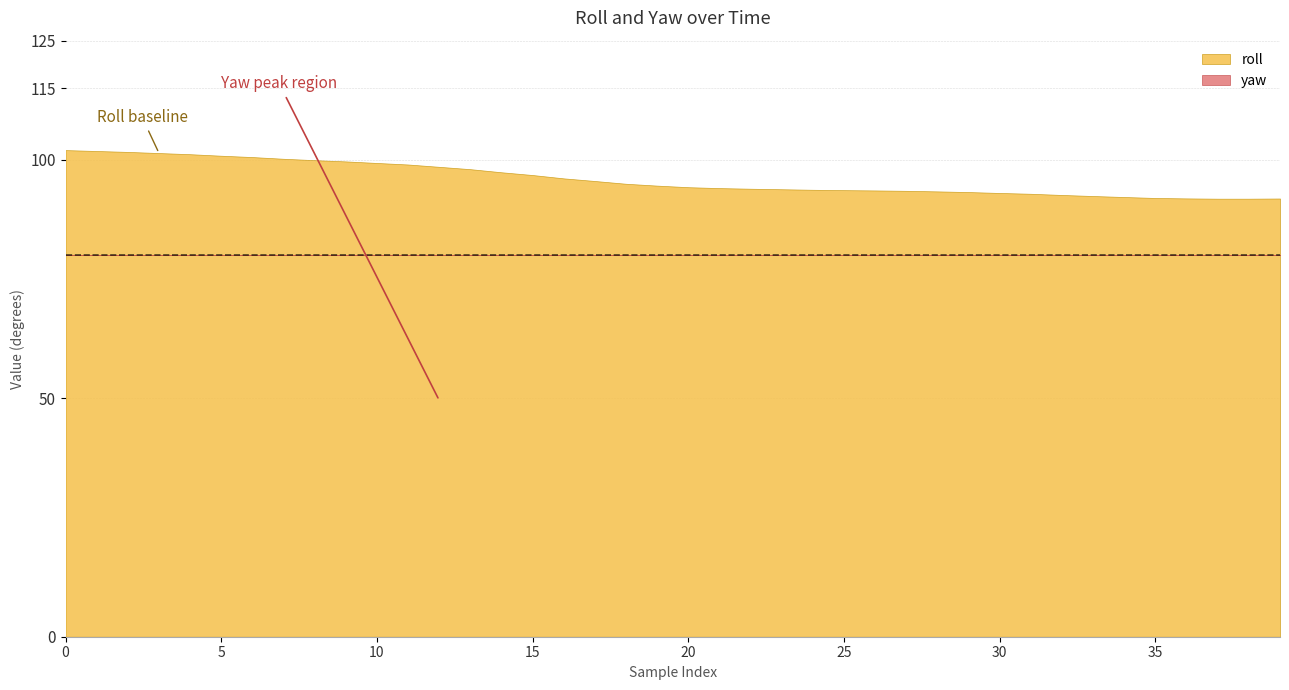

Between 0 and 7, which series saw the biggest shift?

yaw